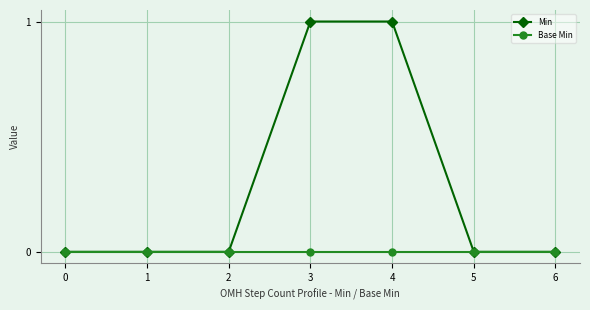

Rank the series by their average value, from highest to lowest.

Min, Base Min